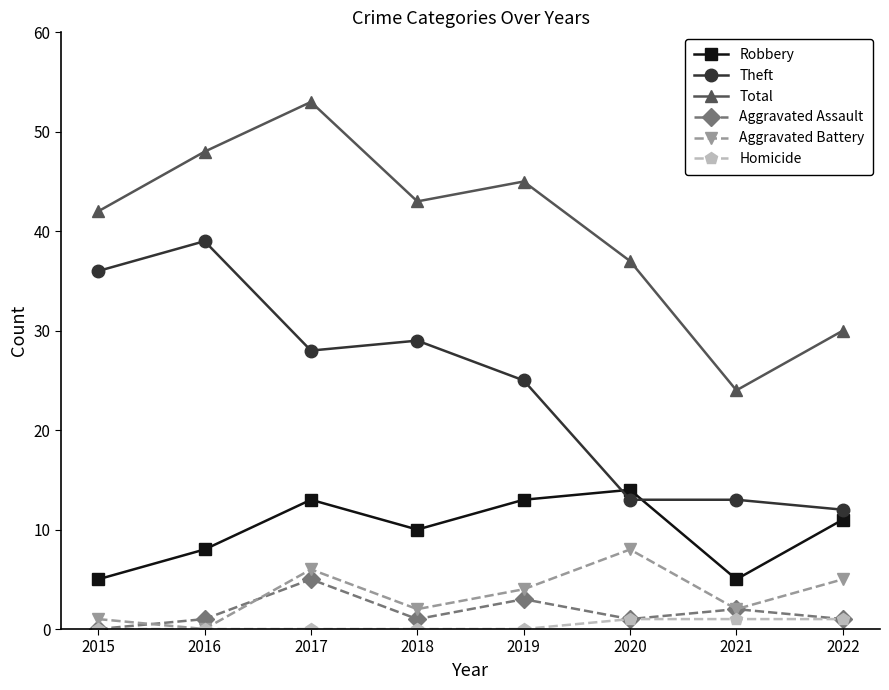

True or false: Theft and Total cross at least once.

False